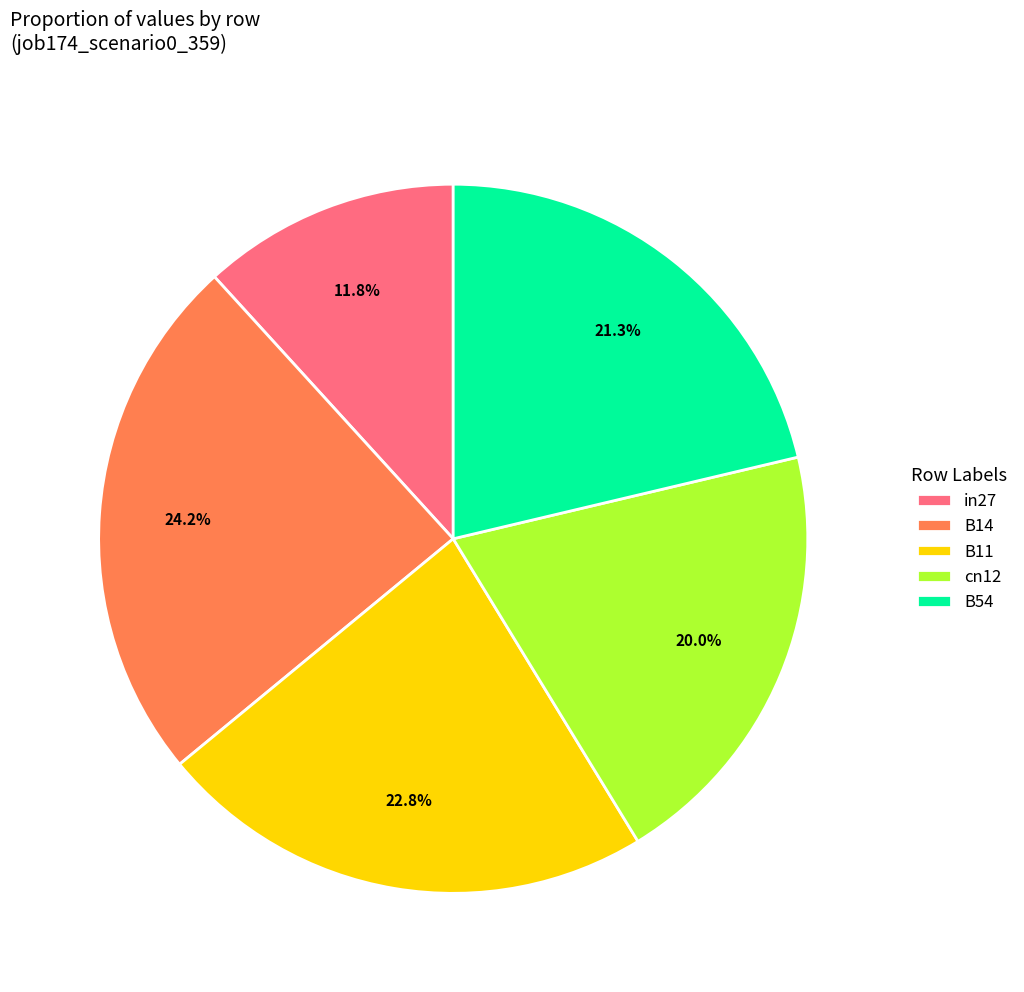

Do in27 and B11 together represent more than half of the pie?

No